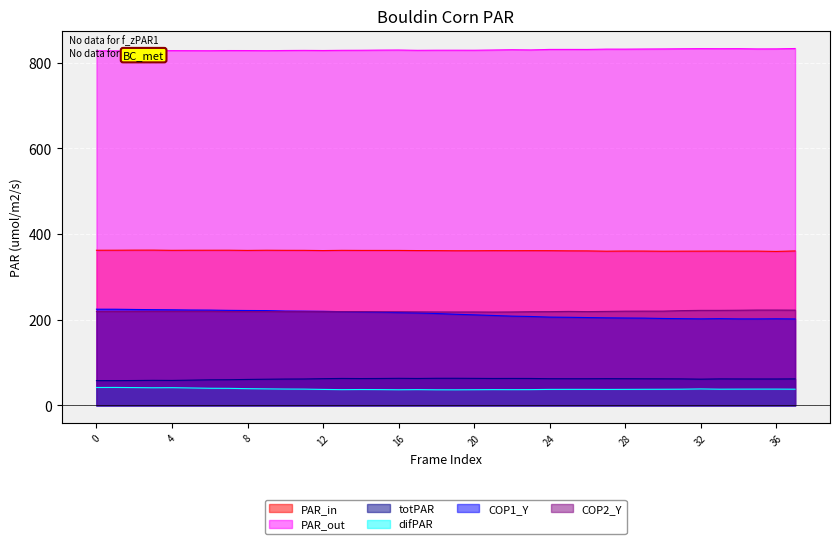

What is the maximum value for COP2_Y?

222.7